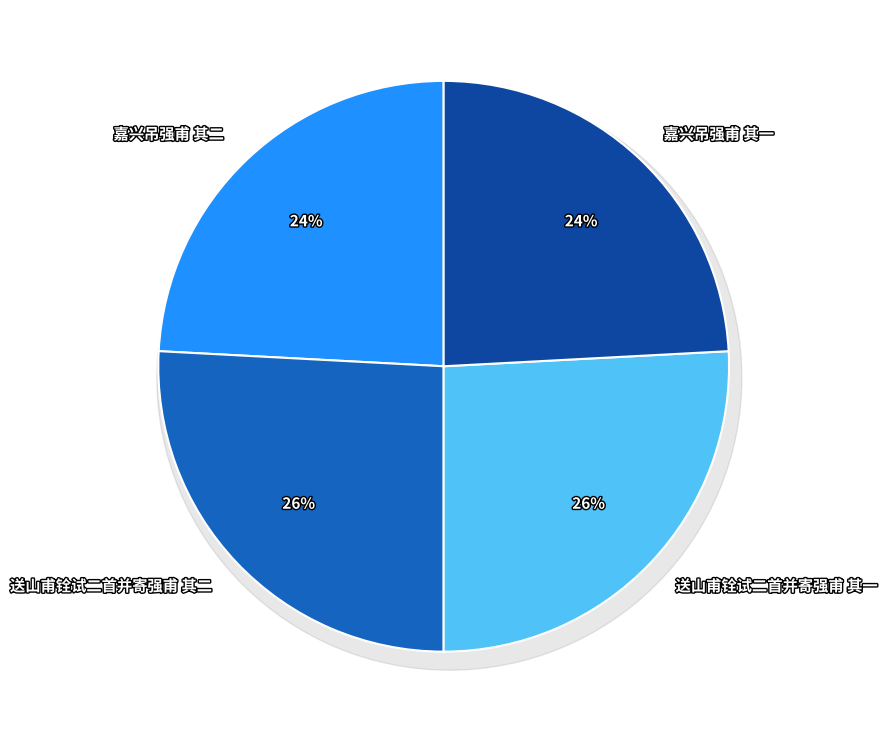

What is the total percentage of 送山甫铨试二首并寄强甫 其二 and 嘉兴吊强甫 其二?

50.0%